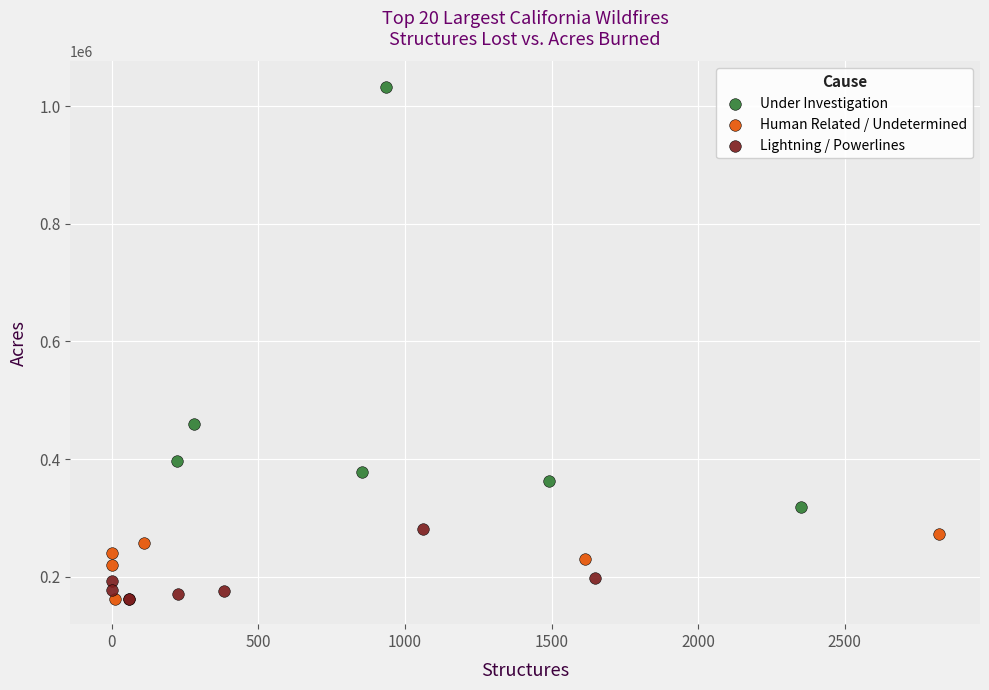

Which series has the widest spread of Y values?

Under Investigation